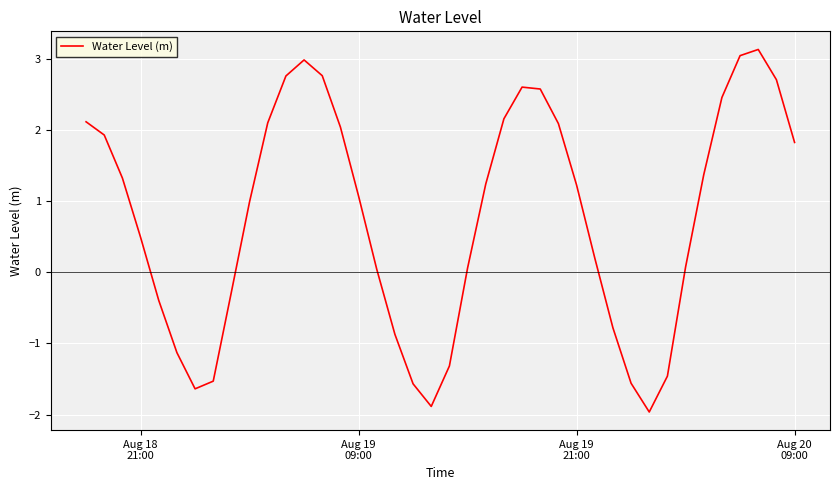

What is the maximum value shown in the chart?

3.1